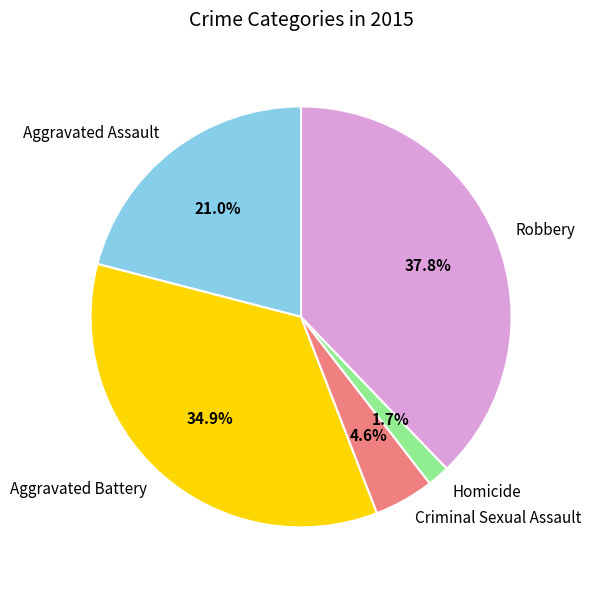

Does Homicide represent more than half of the total?

No